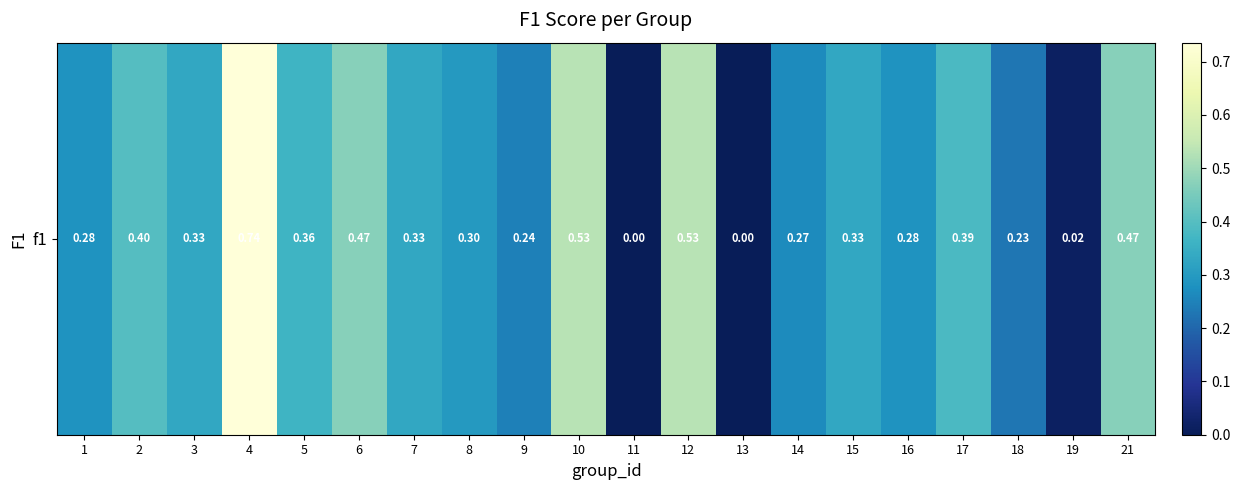

Is it true that the value at 5 is 0.4?

True